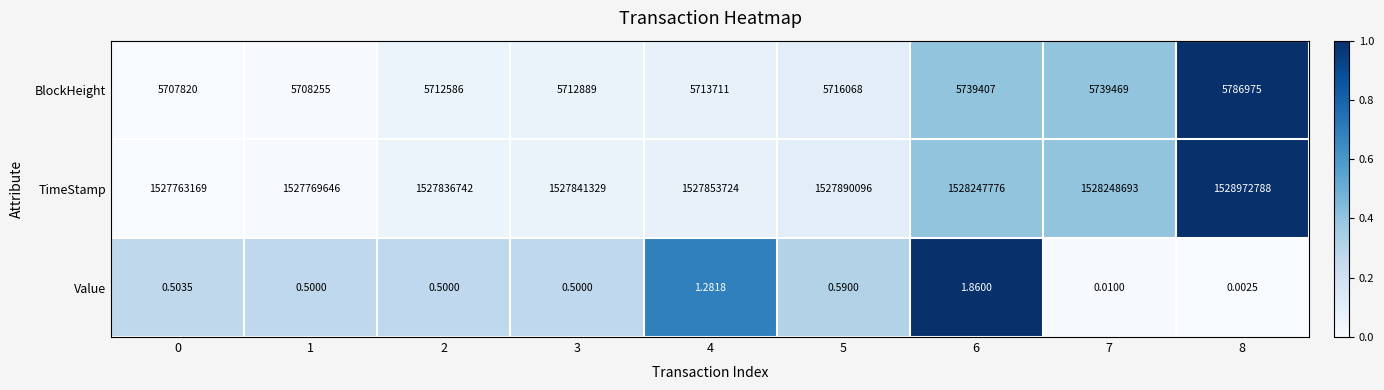

Which series has the widest spread of values?

TimeStamp